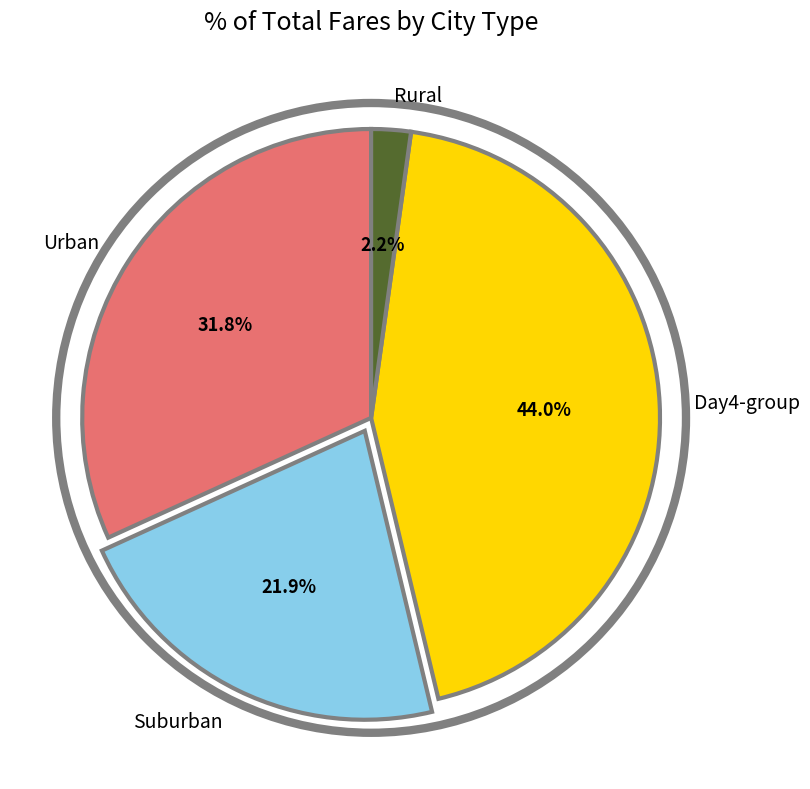

Between Urban and Rural, which is larger?

Urban